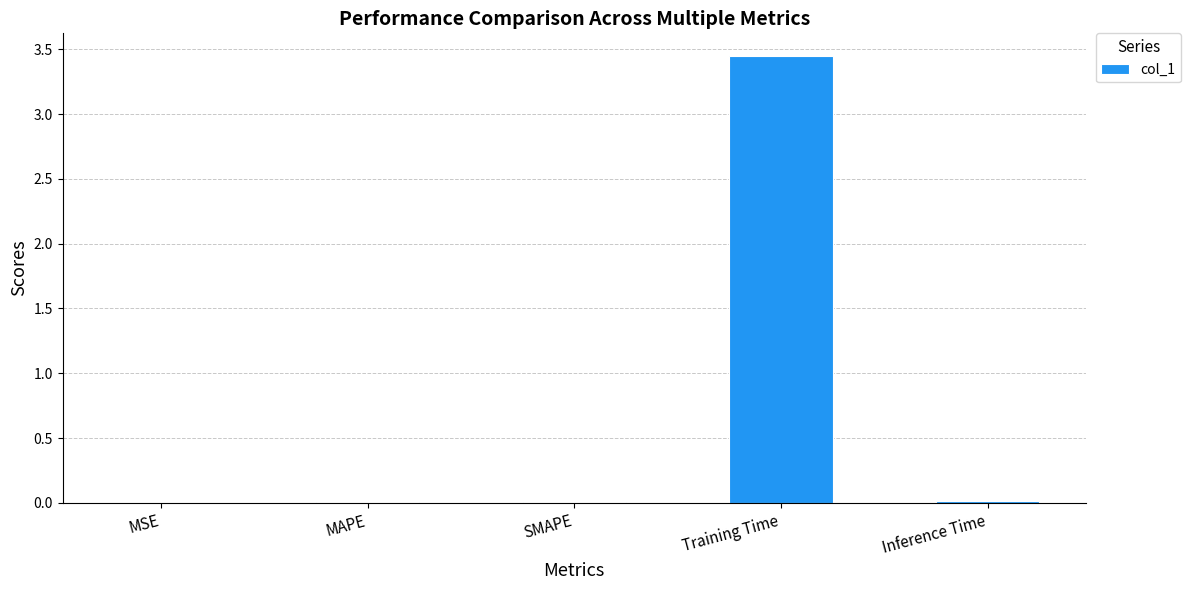

Is it true that the value at Training Time is 1.2?

False